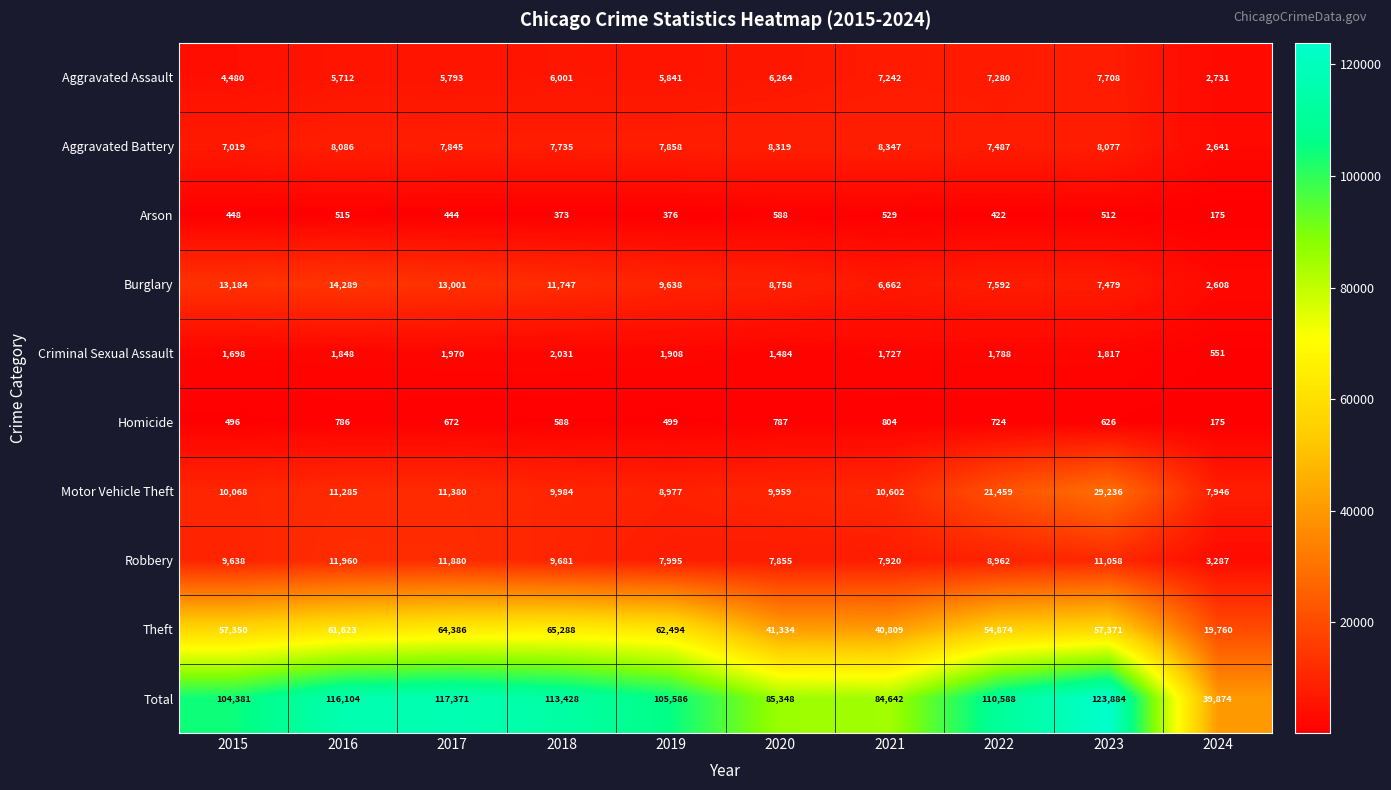

What is the difference between the maximum and second lowest values in the Arson series?

215